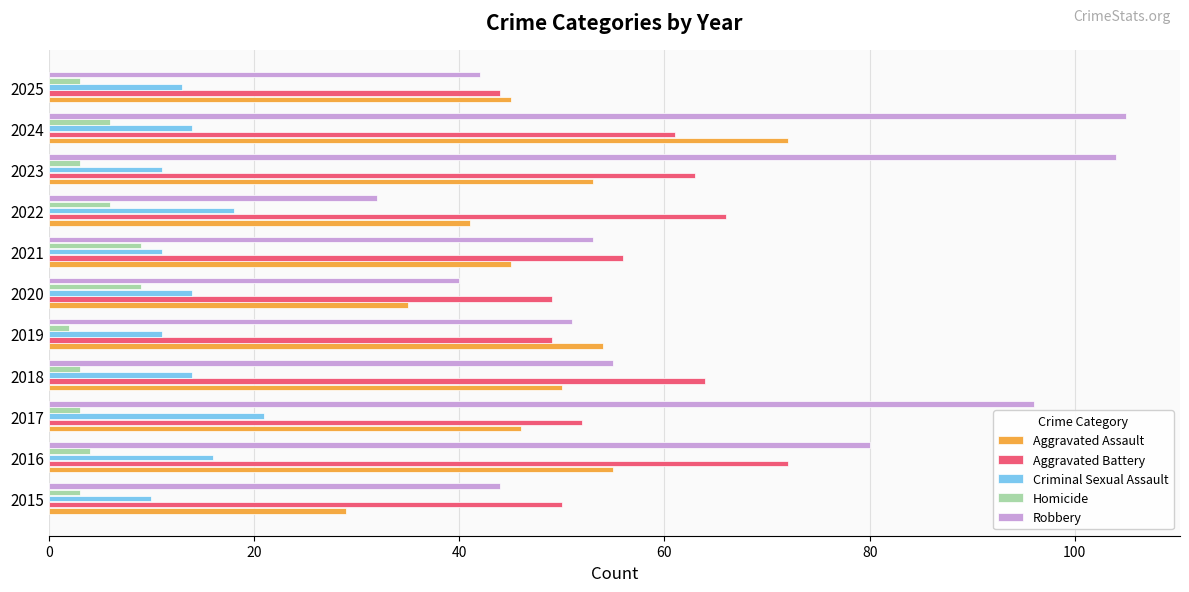

Which series has the largest total across all categories?

Robbery